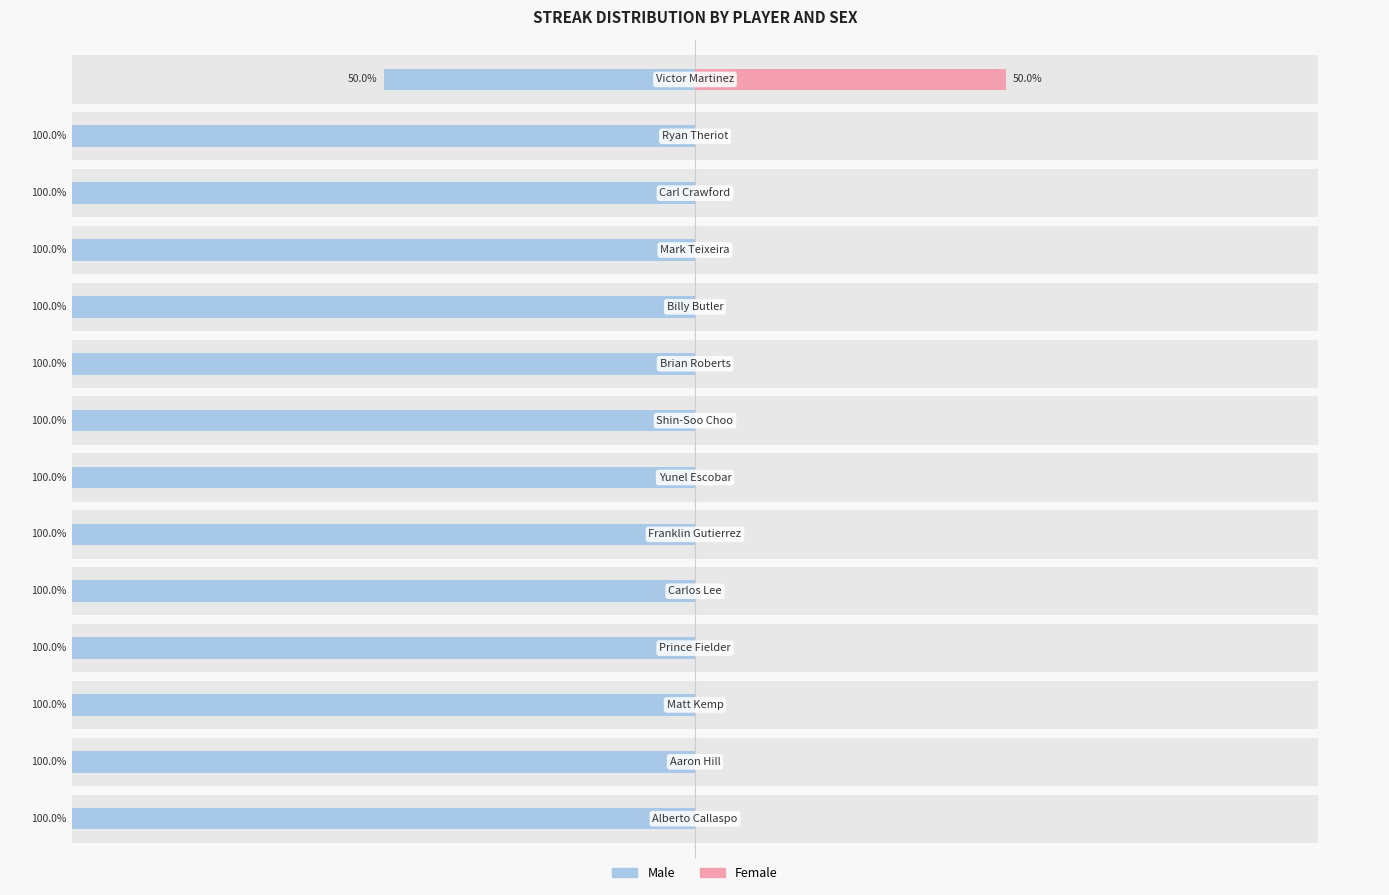

What is the difference between the maximum and minimum values in the Female series?

50